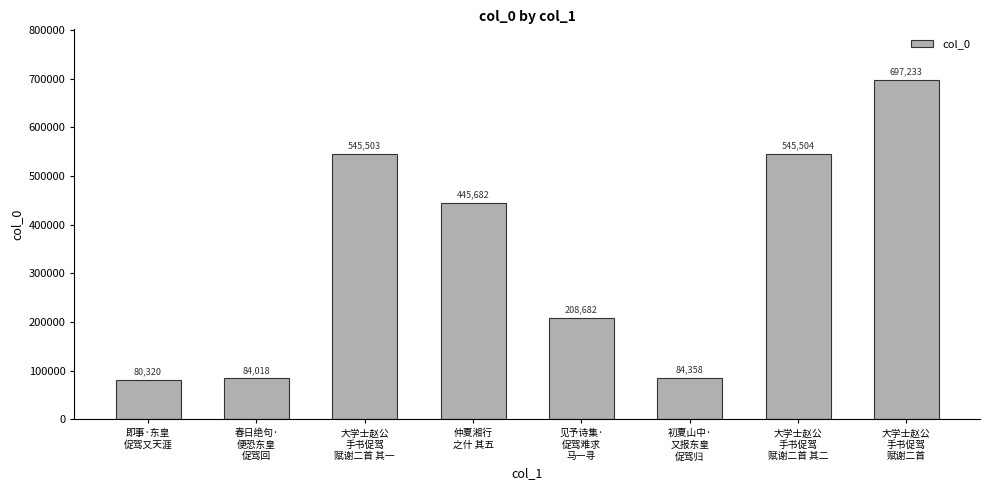

List the labels in order of value, smallest first.

即事·东皇
促驾又天涯, 春日绝句·
便恐东皇
促驾回, 初夏山中·
又报东皇
促驾归, 见予诗集·
促驾难求
马一寻, 仲夏湘行
之什 其五, 大学士赵公
手书促驾
赋谢二首 其一, 大学士赵公
手书促驾
赋谢二首 其二, 大学士赵公
手书促驾
赋谢二首